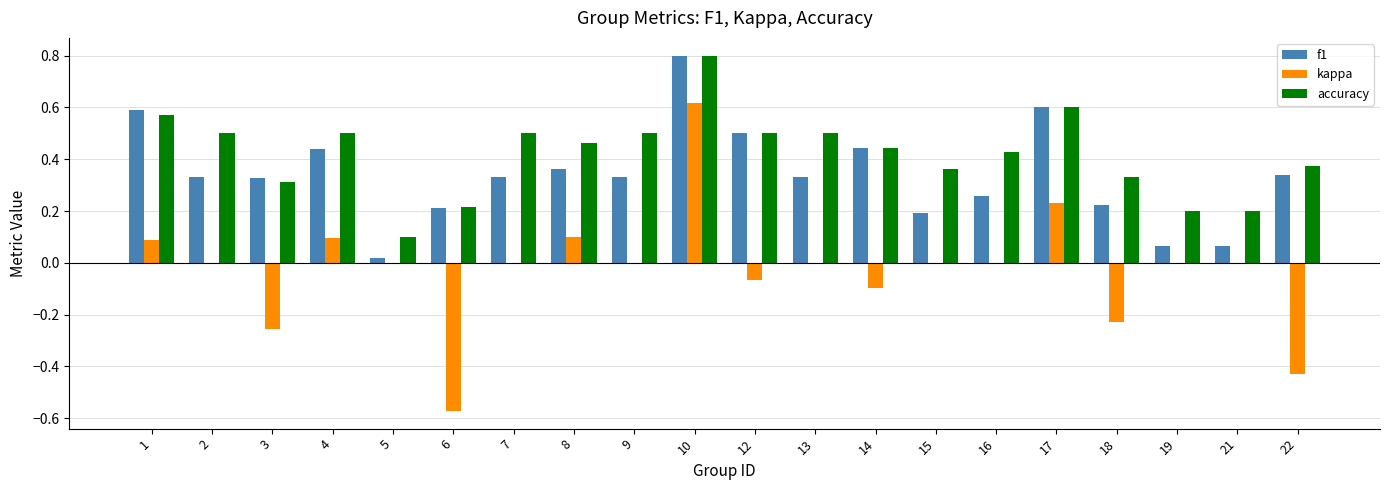

The value of accuracy at 7 is 0.5. True or false?

True